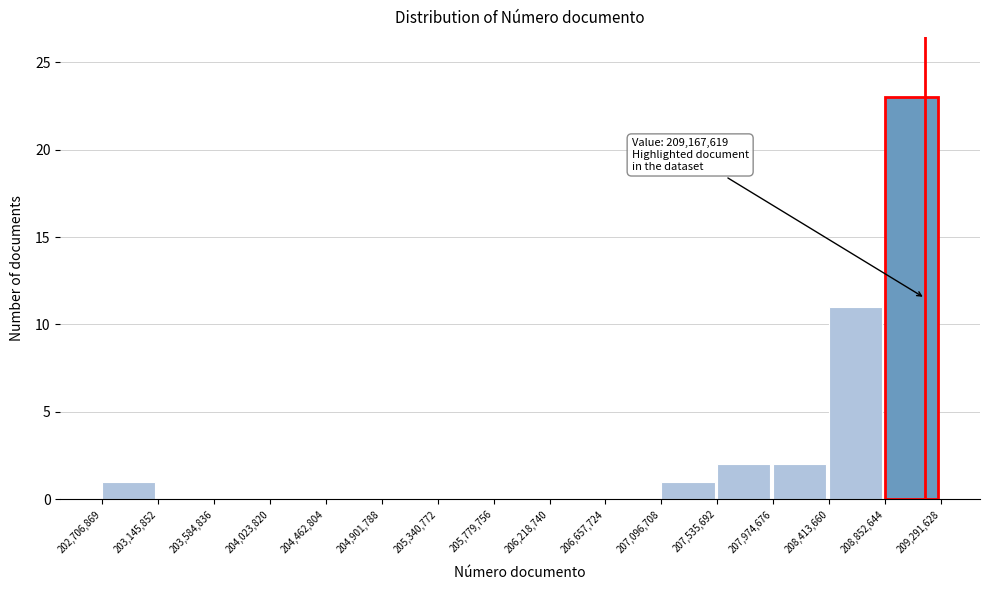

Which range on the x-axis has the tallest bar?

208,852,644 to 209,291,628